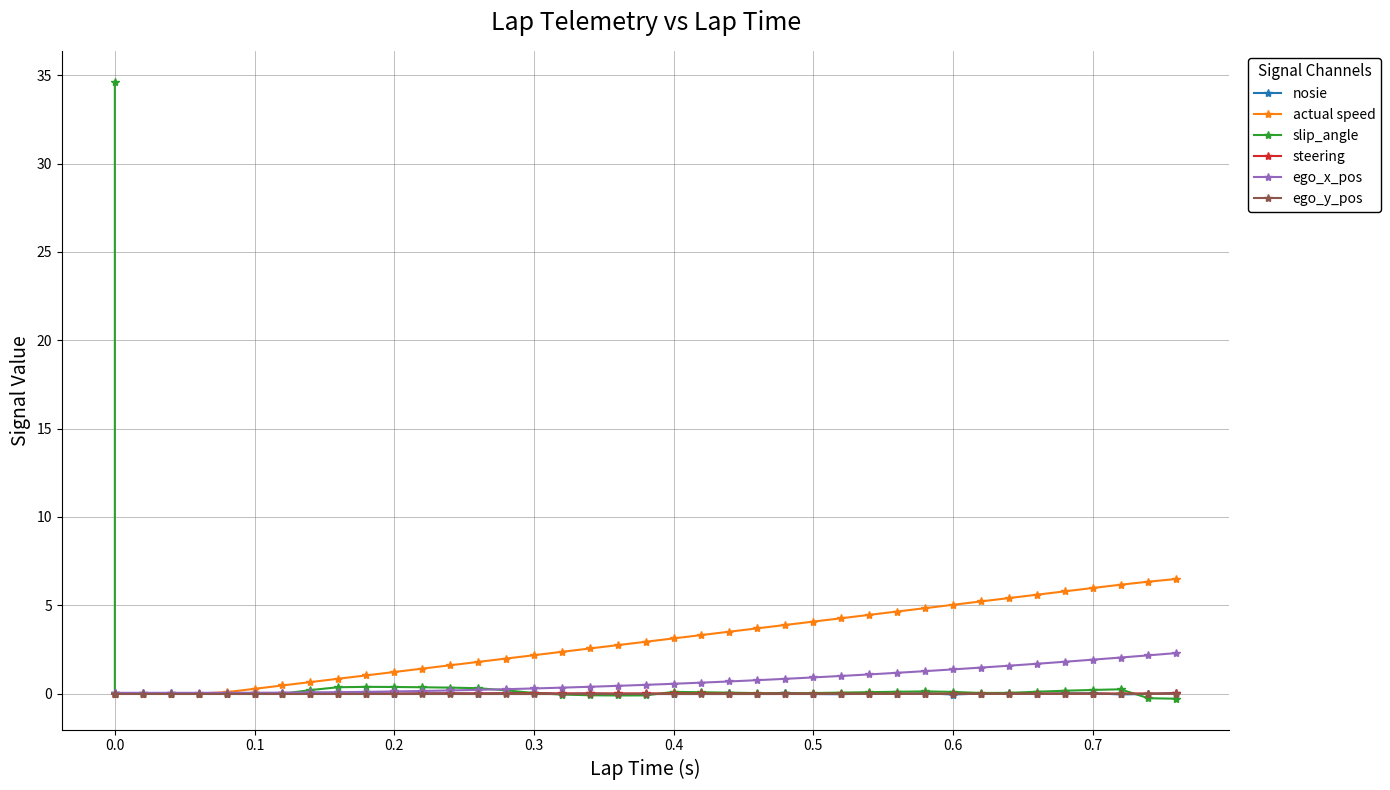

Which series has the largest total across all categories?

actual speed